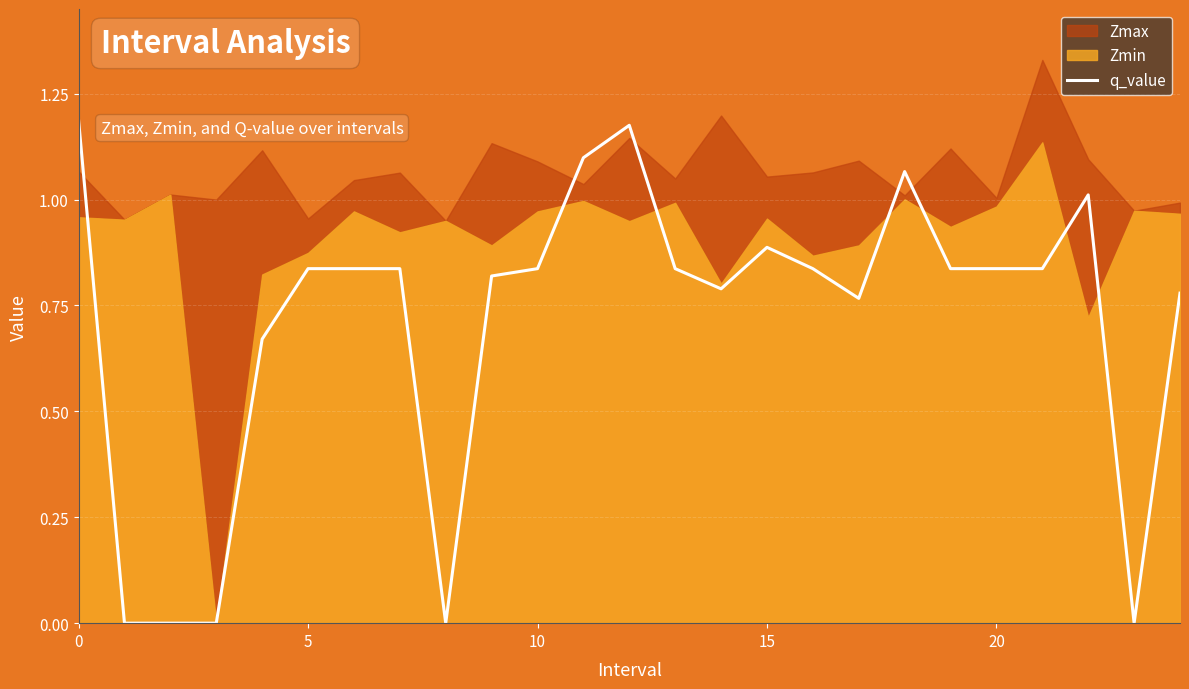

The value at 8 is -0.5. True or false?

False